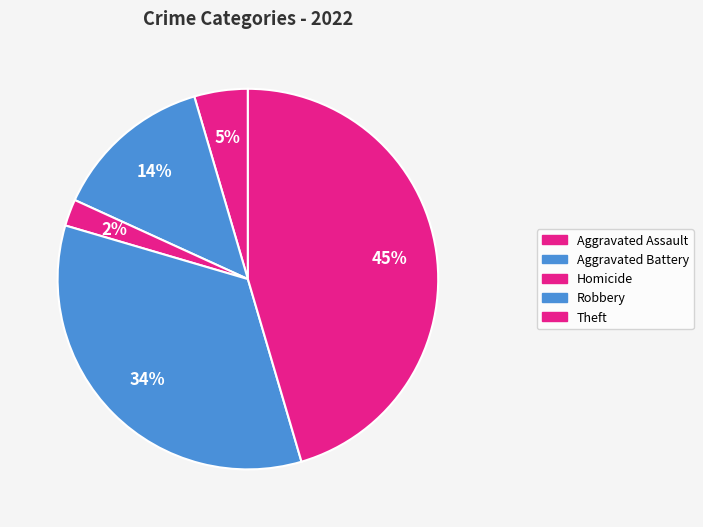

To the nearest percent, what is the difference between the largest and smallest slice percentages?

43%